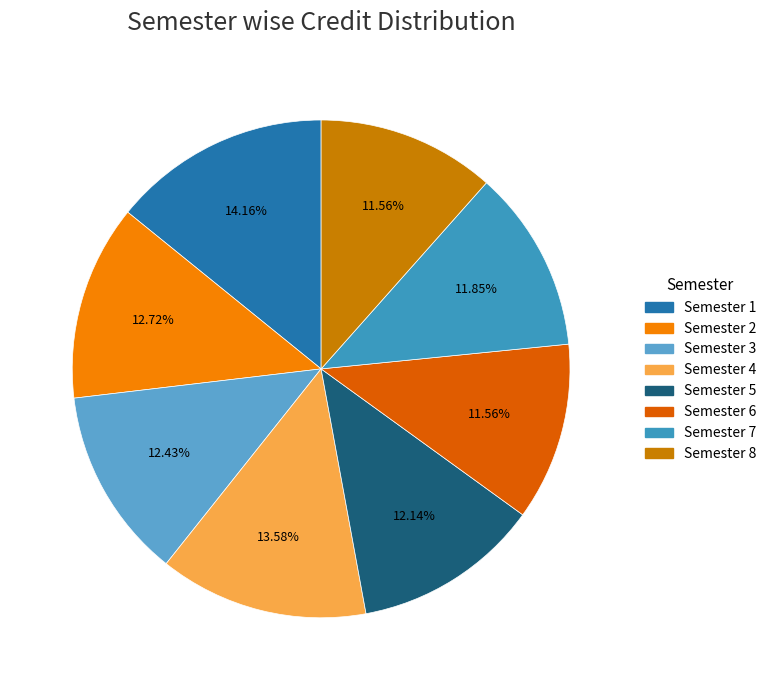

To the nearest percent, what is the average slice percentage?

12%